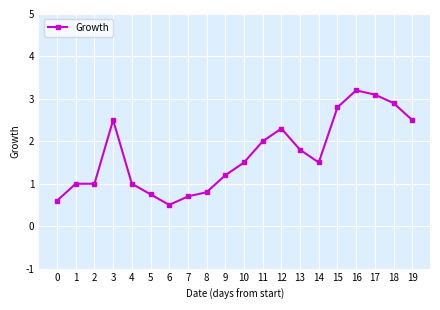

What value does the data have at 19?

2.5